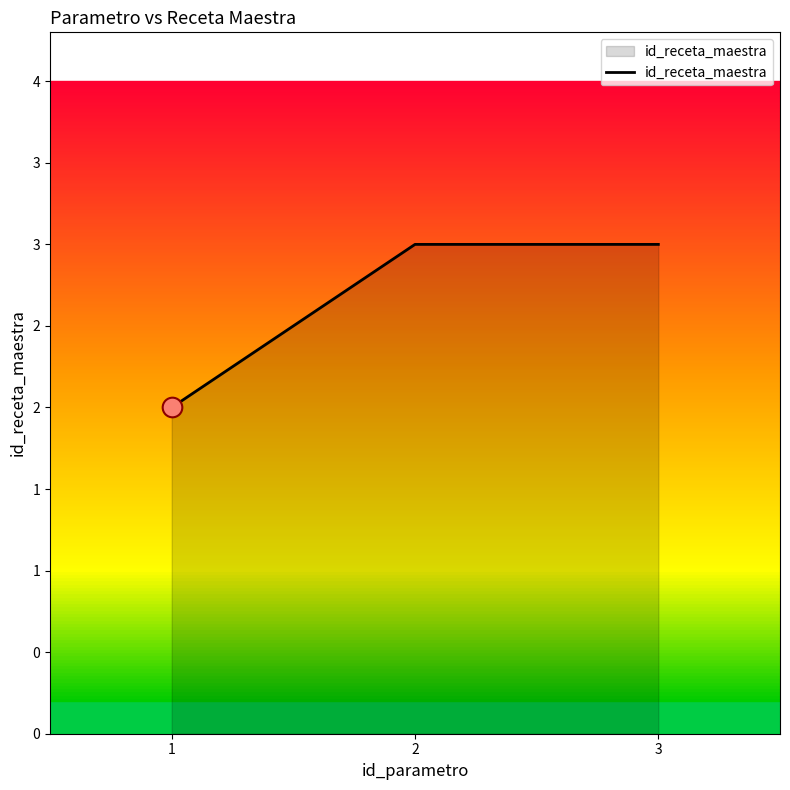

Which has a higher value, 1 or 2?

2